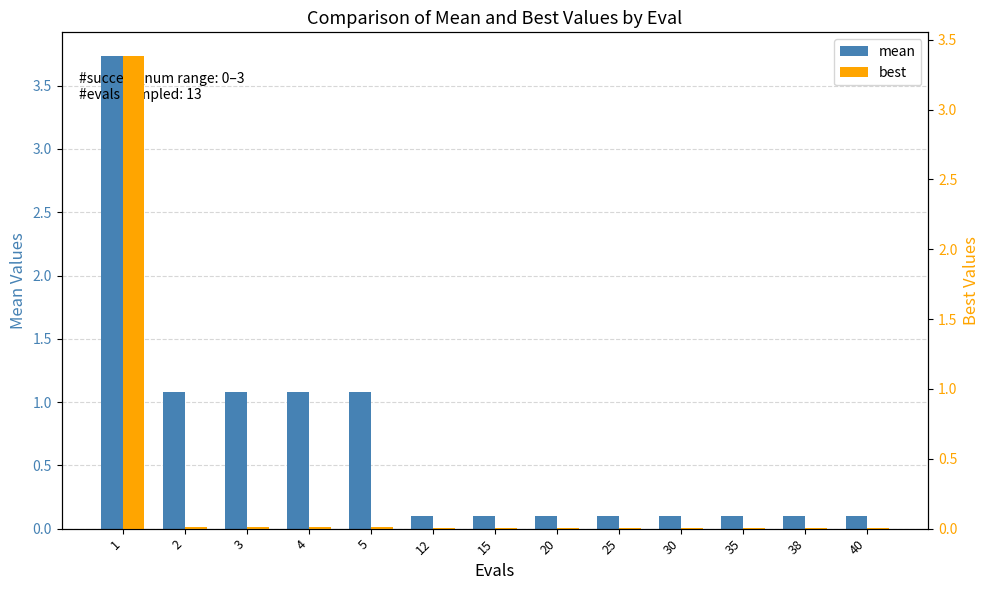

List the labels in order of best value, smallest first.

12, 15, 20, 25, 30, 35, 38, 40, 2, 3, 4, 5, 1